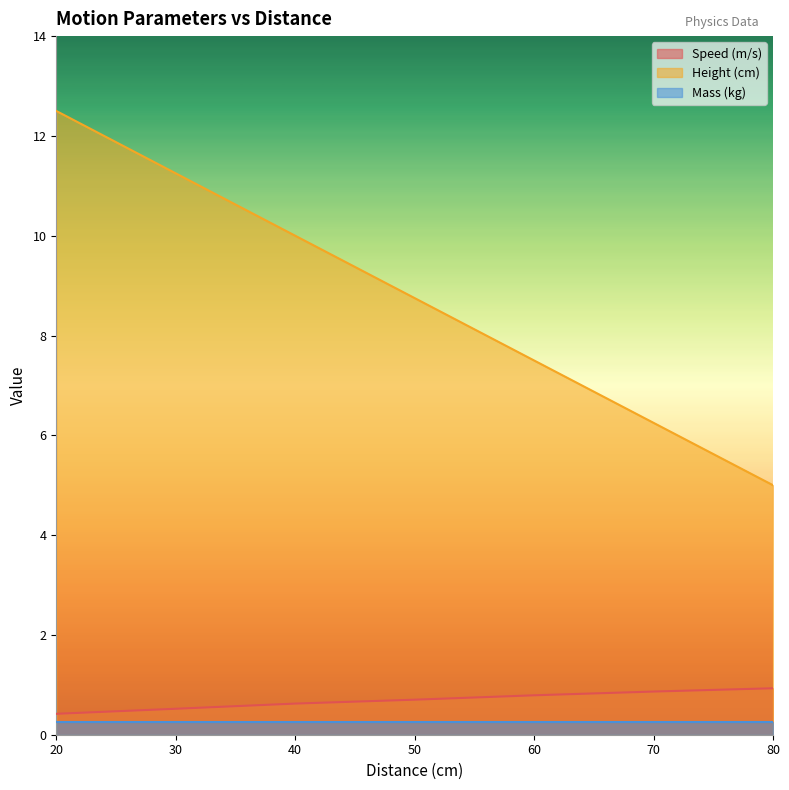

True or false: Speed (m/s) has more than 2 points higher than both neighbors.

False